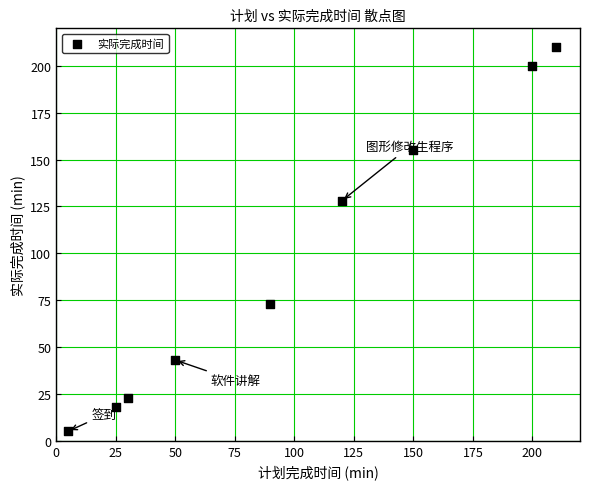

What Y value in the scatter plot is closest to 107?

128